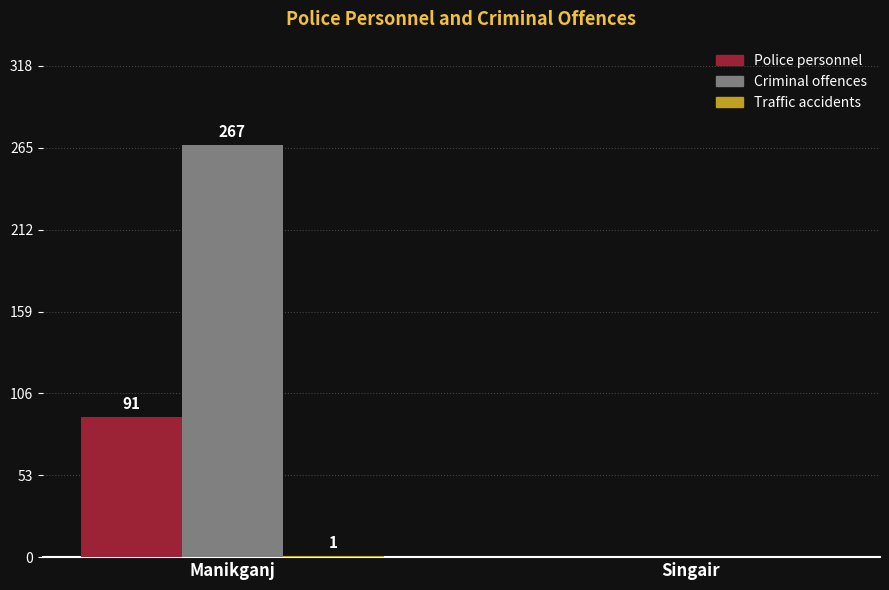

At which label is Criminal offences closest to 133?

Singair